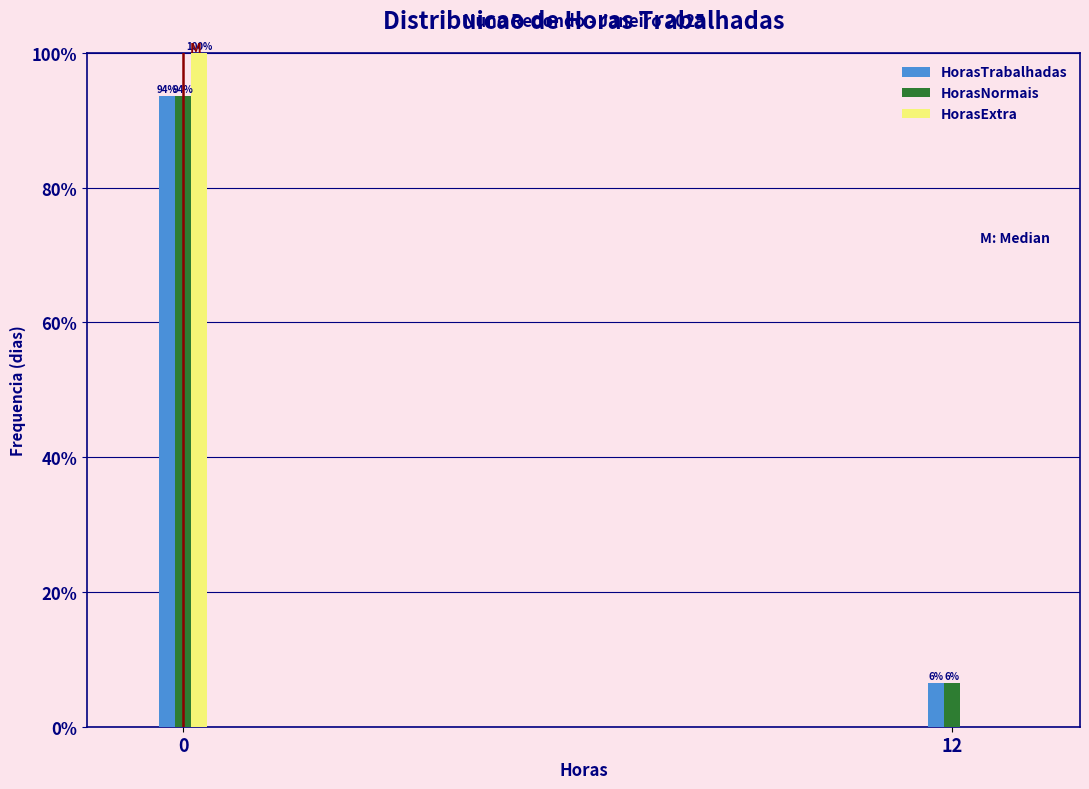

Which series changed the most between 0 and 12?

HorasExtra